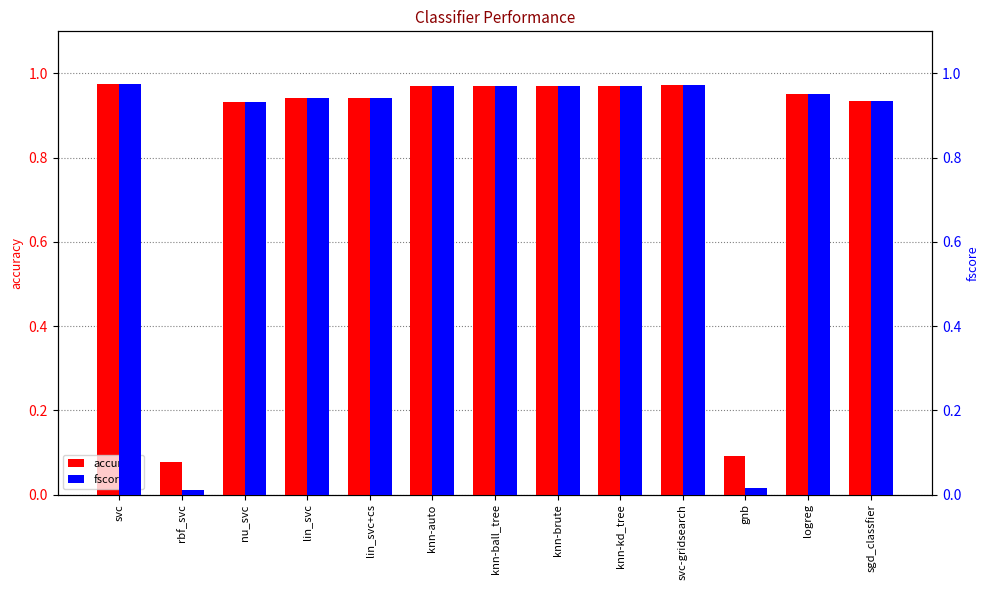

What is the lowest value of the accuracy series?

0.1